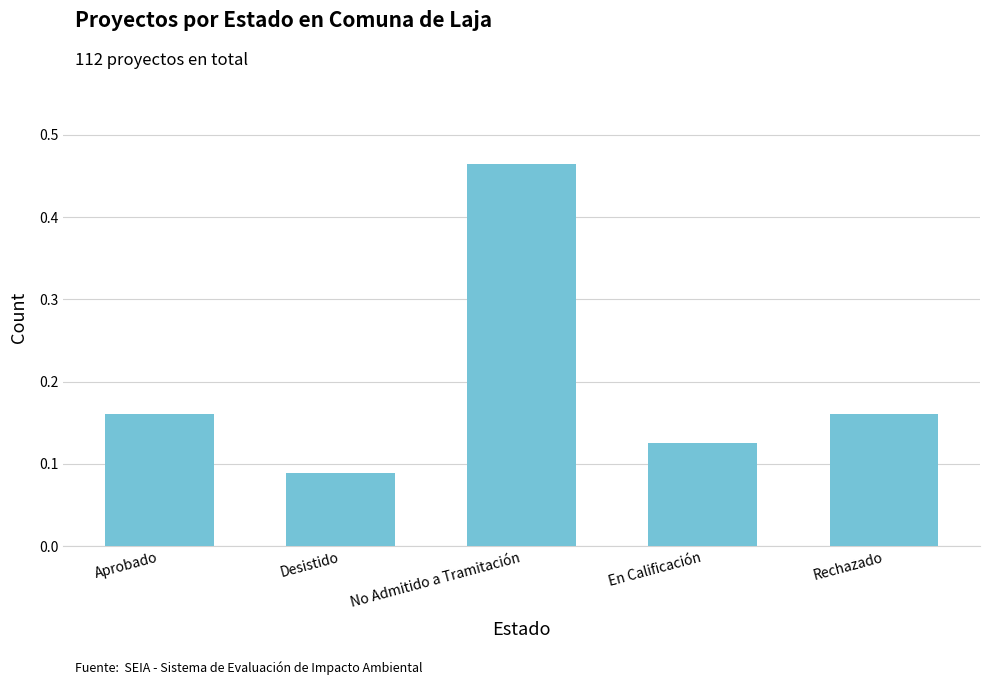

How many categories are shown in the chart?

5